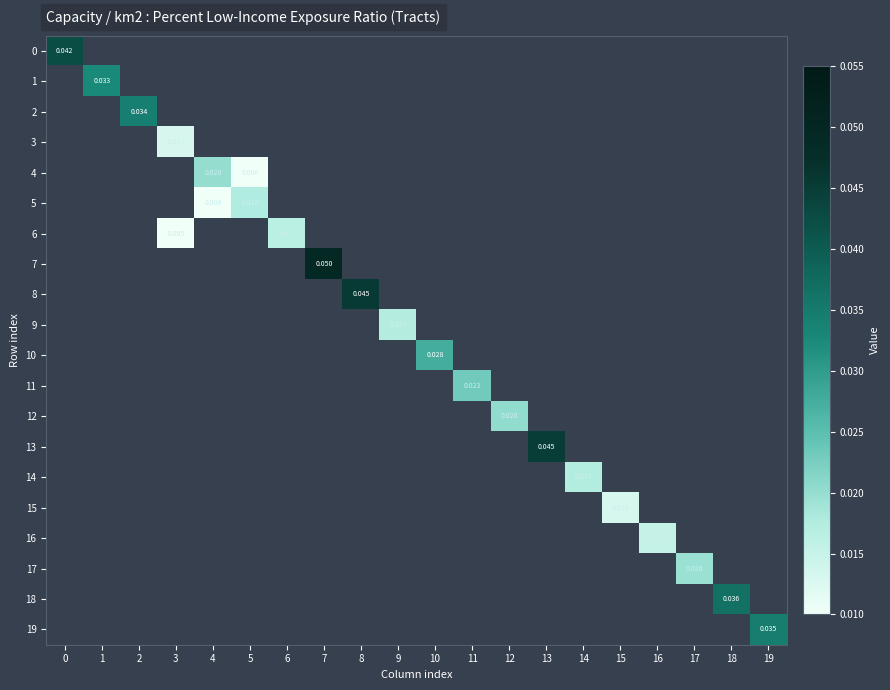

List the series in order of their peak value, lowest first.

3, 15, 16, 6, 9, 14, 5, 17, 4, 12, 11, 10, 1, 2, 19, 18, 0, 13, 8, 7